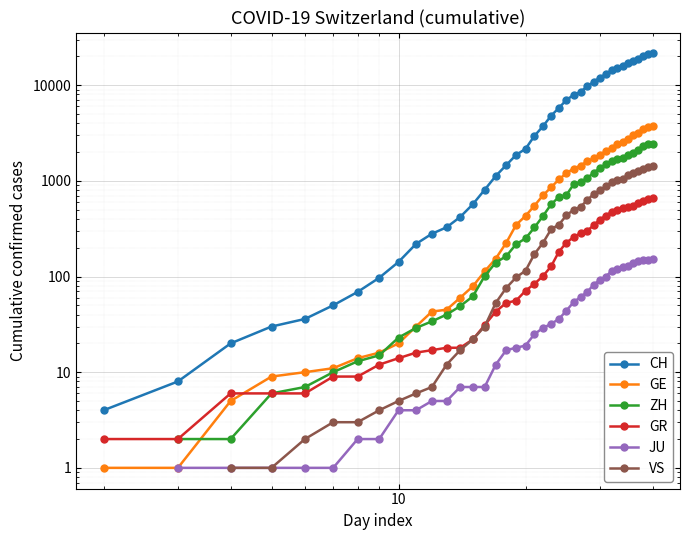

True or false: ZH has more than 0 interior local peaks.

False